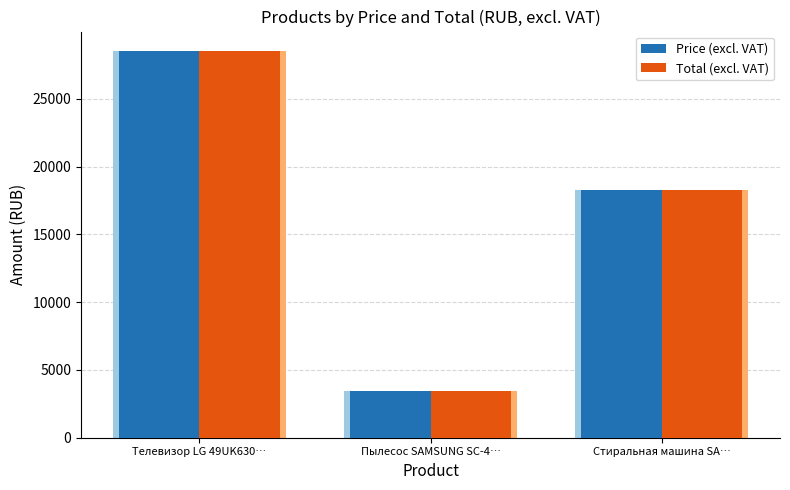

Reading right to left, extract all data points from this chart.

Price (excl. VAT): 18272	3426	28530
Total (excl. VAT): 18272	3426	28530